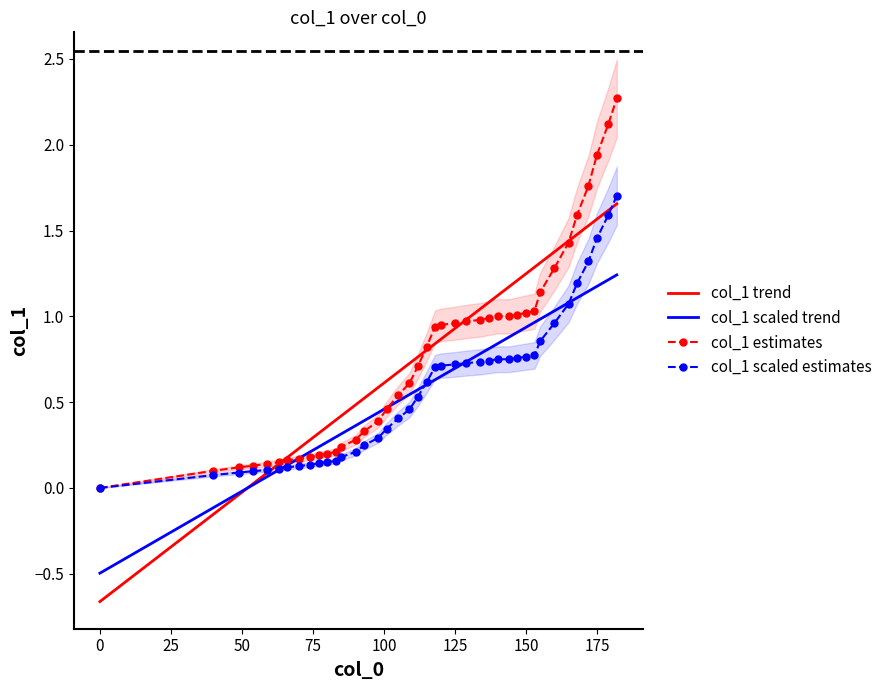

Is it true that col_1 scaled estimates equals -0.6 at 0?

False